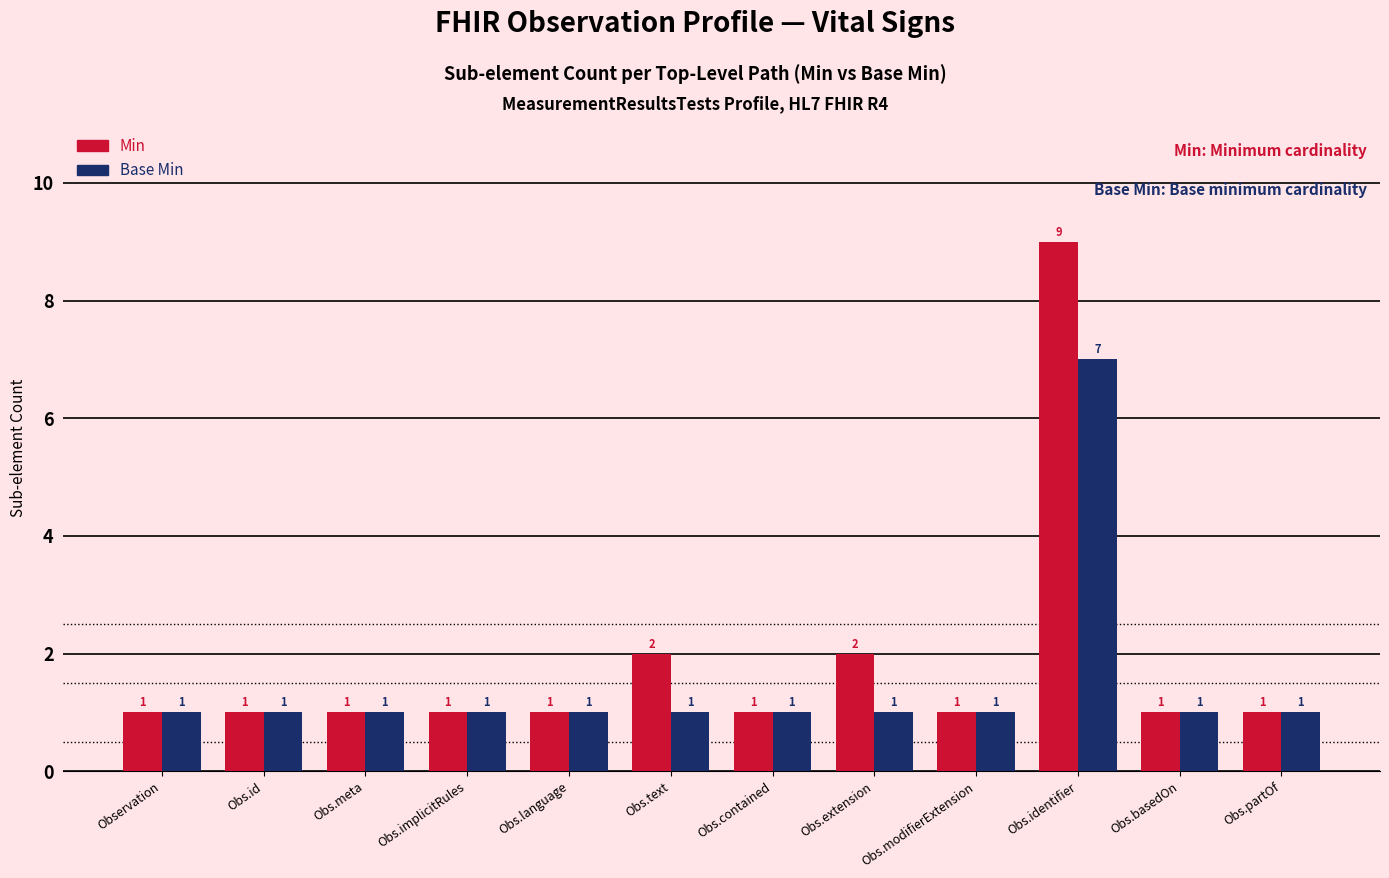

Does the chart contain stacked bars?

No